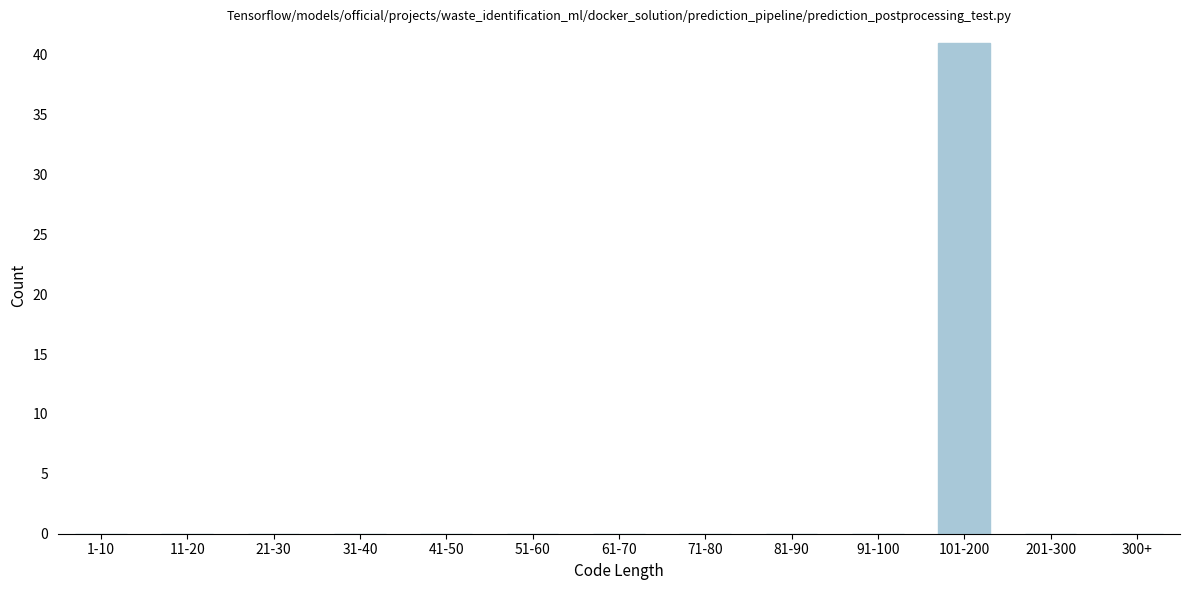

Reading left to right, extract all data points from this chart.

1-10=0	11-20=0	21-30=0	31-40=0	41-50=0	51-60=0	61-70=0	71-80=0	81-90=0	91-100=0	101-200=41	201-300=0	300+=0